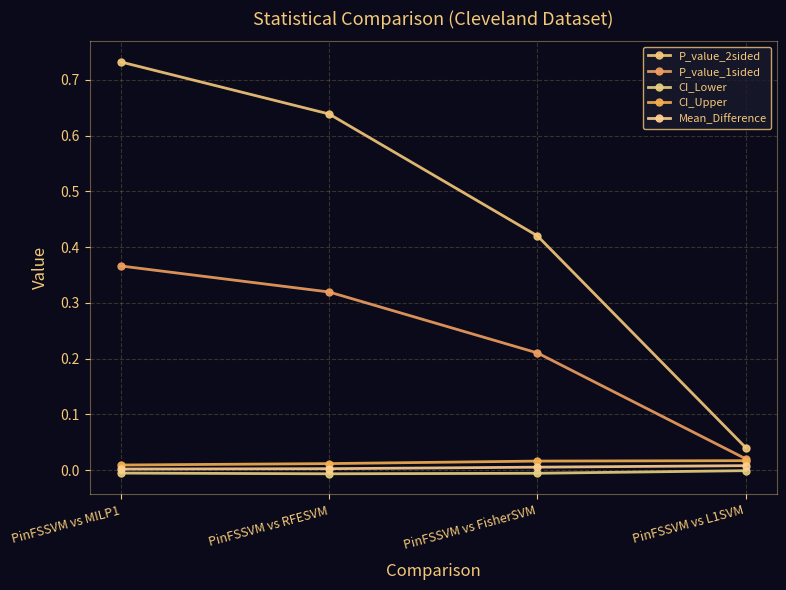

Which series has the largest total across all categories?

P_value_2sided